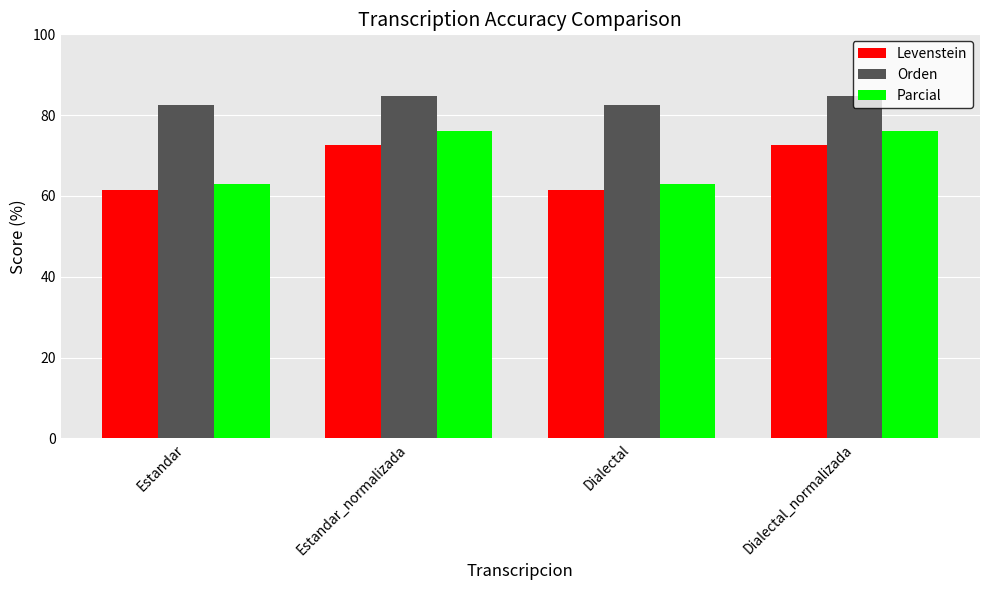

What is the difference between the maximum and minimum values in the Orden series?

2.1